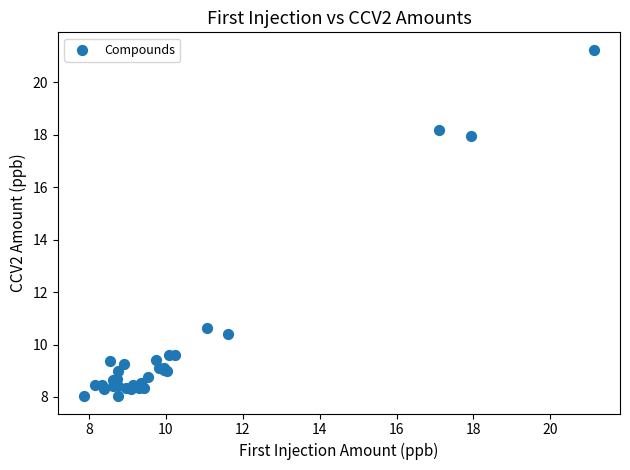

What Y value in the scatter plot is closest to 14?

10.6